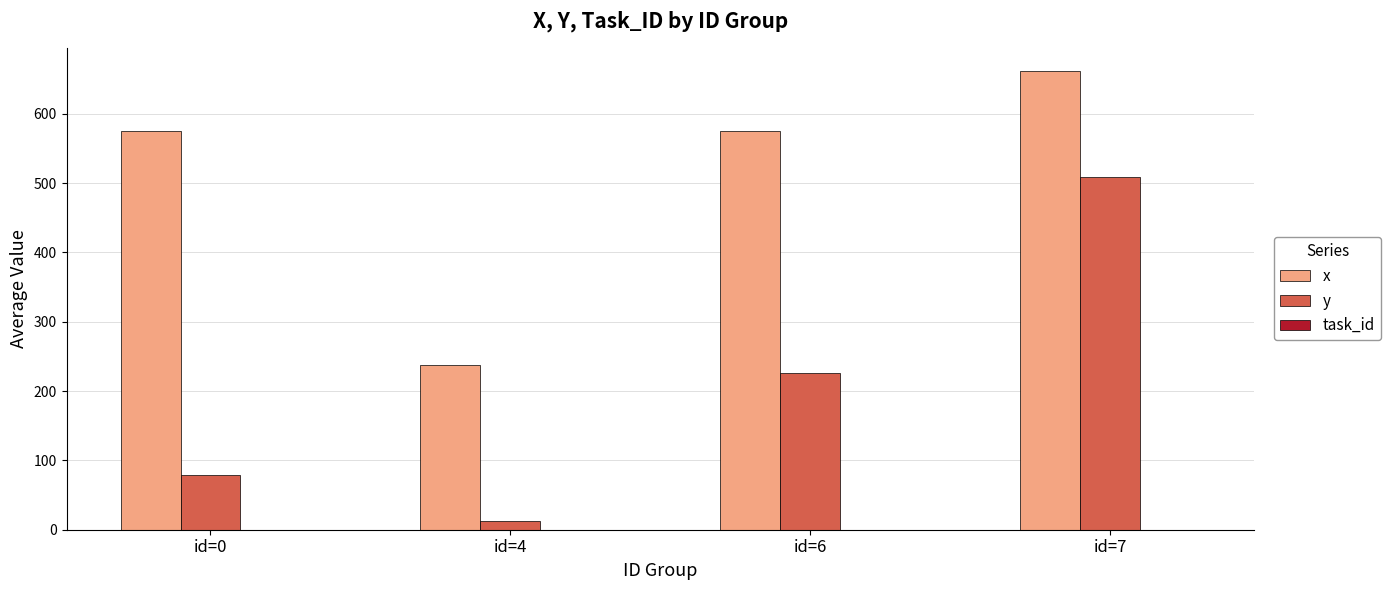

How many data points does each series have?

4